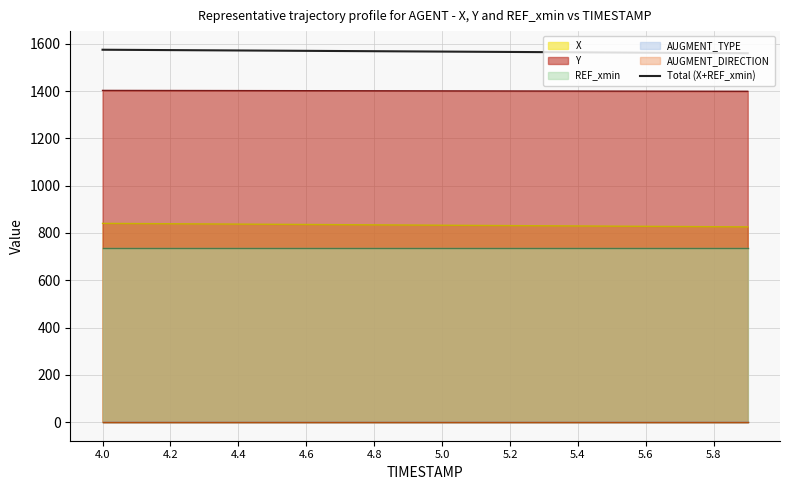

True or false: Total (X+REF_xmin) and Y cross at least once.

False